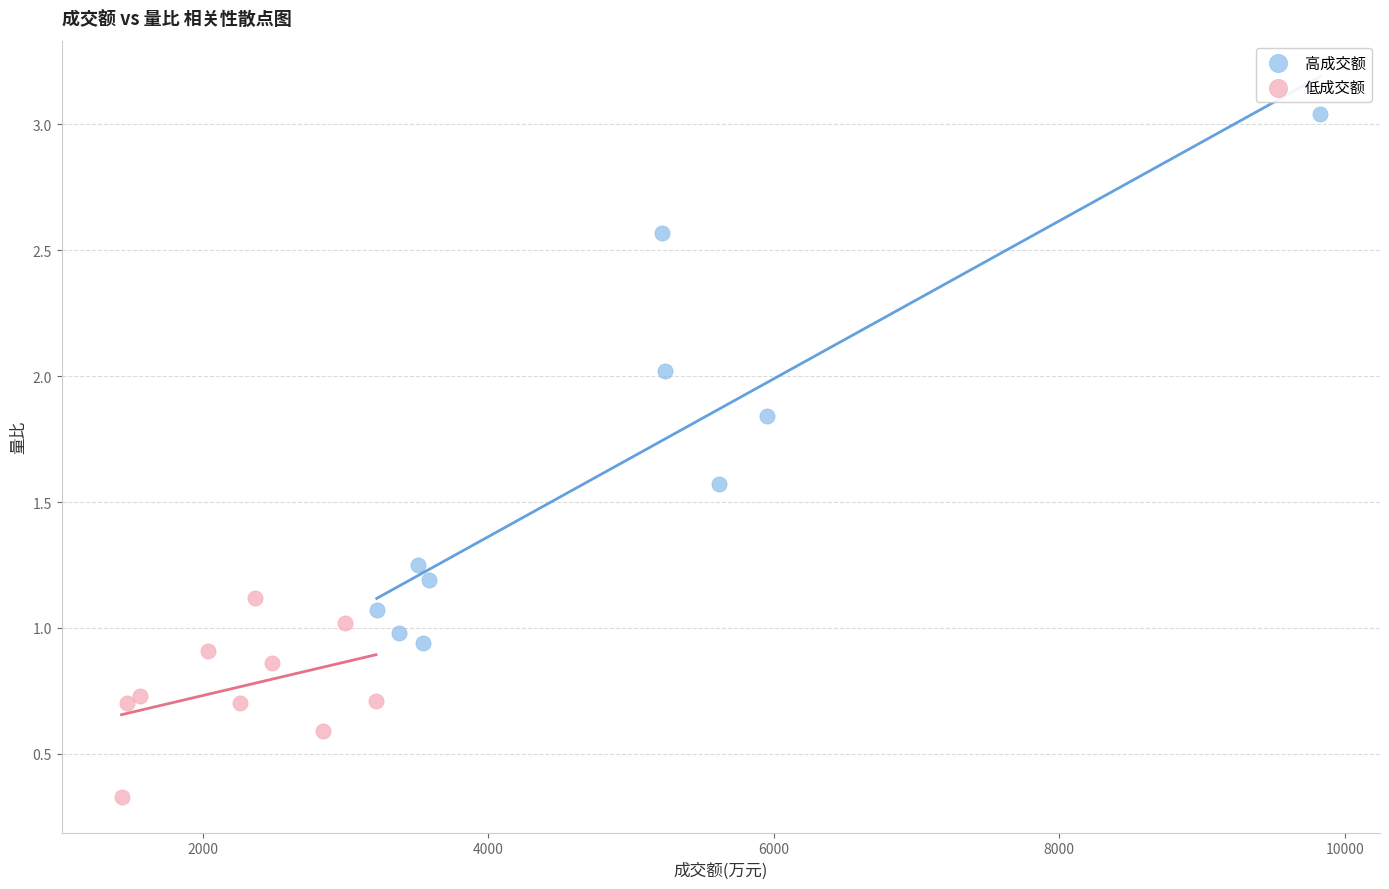

Which series has the widest spread of Y values?

高成交额